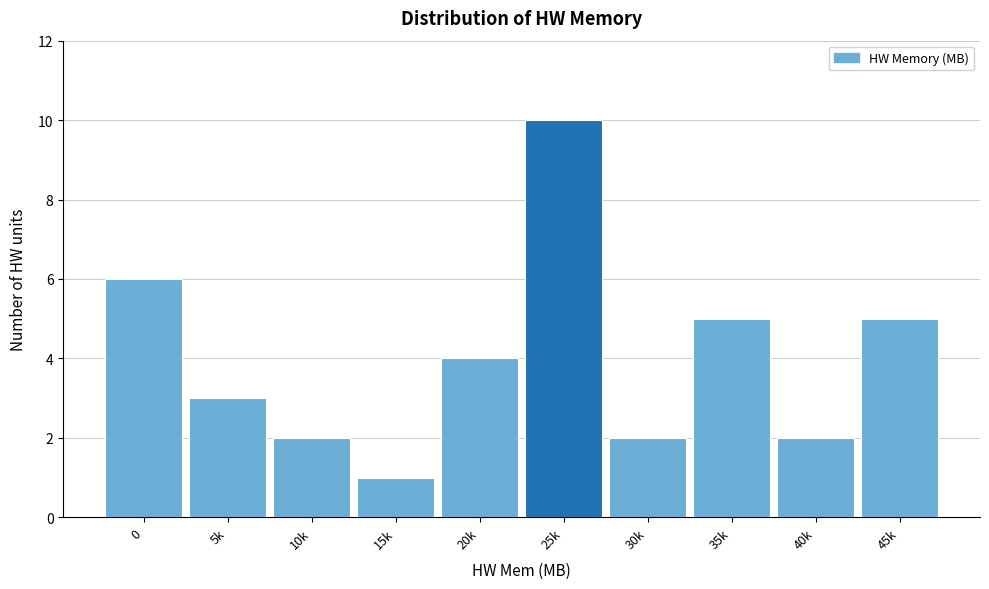

Reading left to right, extract all data points from this chart.

6	3	2	1	4	10	2	5	2	5